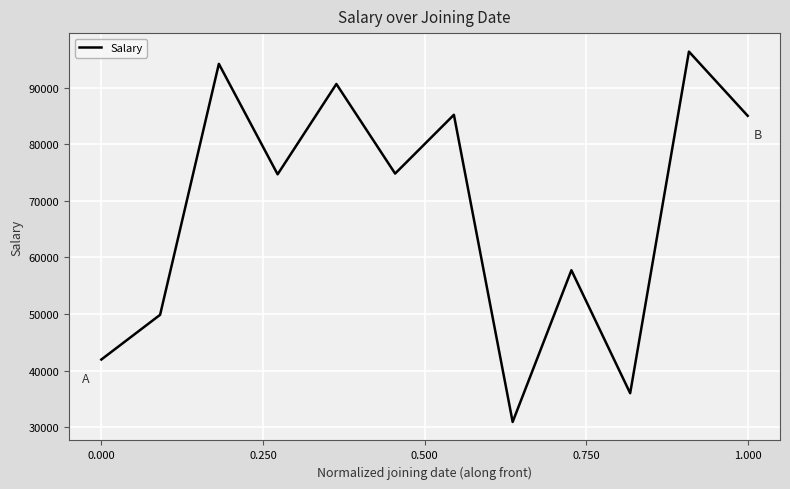

What is the sum of all values?

817446